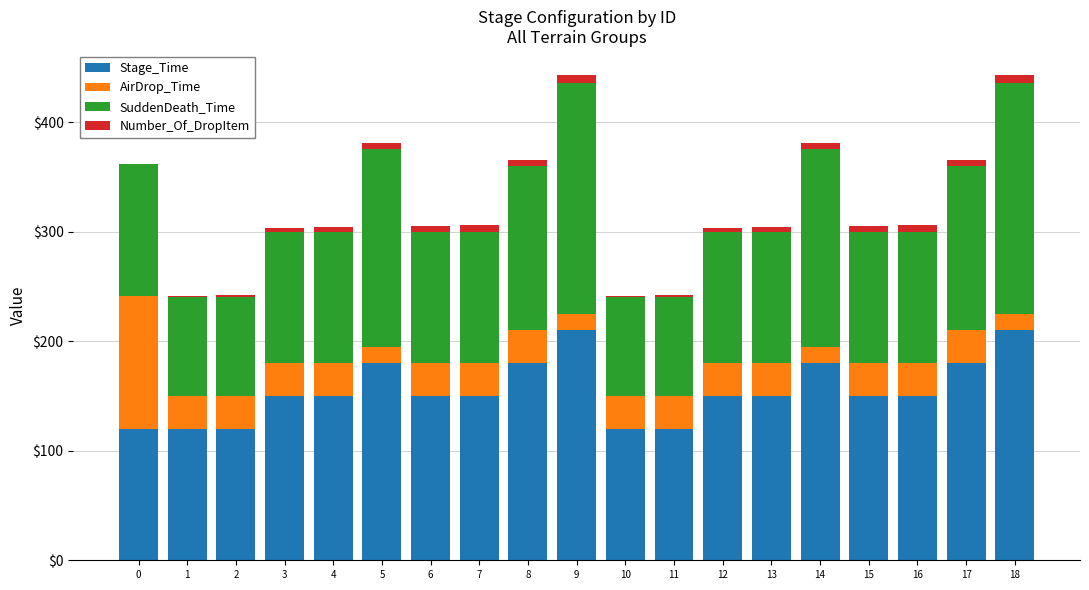

The Stage_Time series shows 321 at 17. True or false?

False